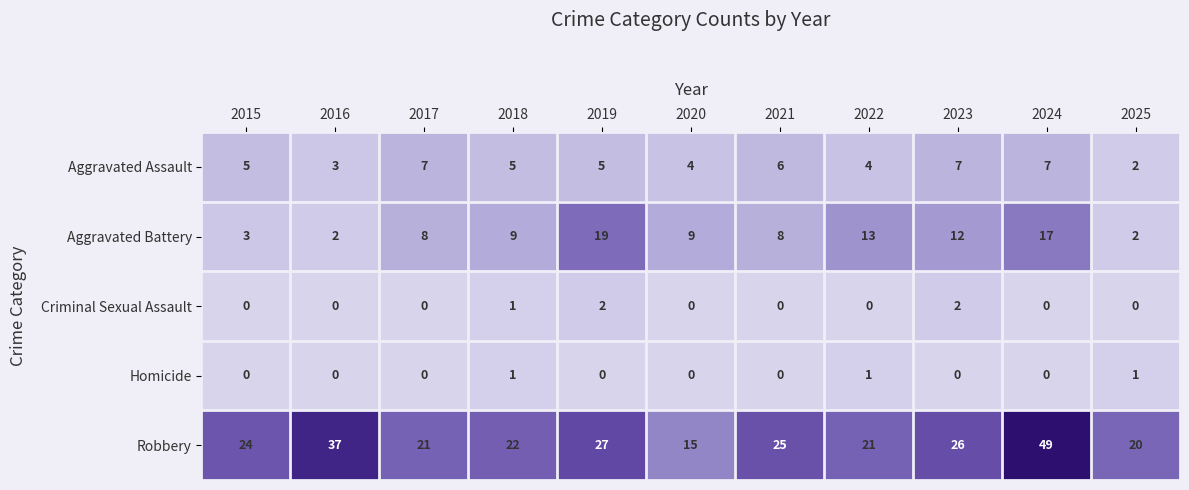

What is the greatest value displayed?

49